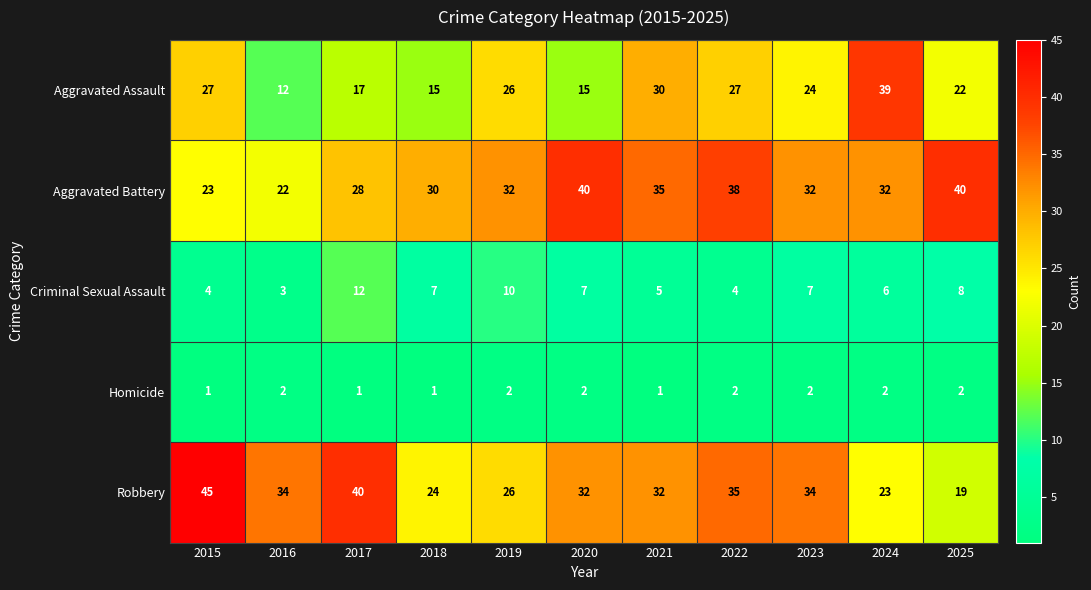

What is the average value of the Criminal Sexual Assault series?

7